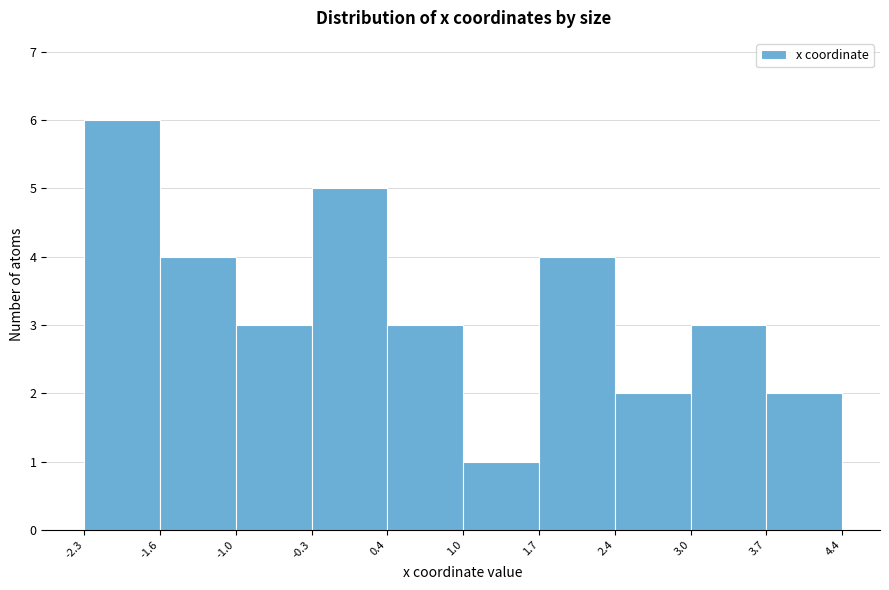

Reading left to right, transcribe this chart: for each bar, give the range it covers on the x-axis and its height. The values are not printed on the chart, so give them approximately, as read against the axis.

-2.3 to -1.6: 6
-1.6 to -1.0: 4
-1.0 to -0.3: 3
-0.3 to 0.4: 5
0.4 to 1.0: 3
1.0 to 1.7: 1
1.7 to 2.4: 4
2.4 to 3.0: 2
3.0 to 3.7: 3
3.7 to 4.4: 2